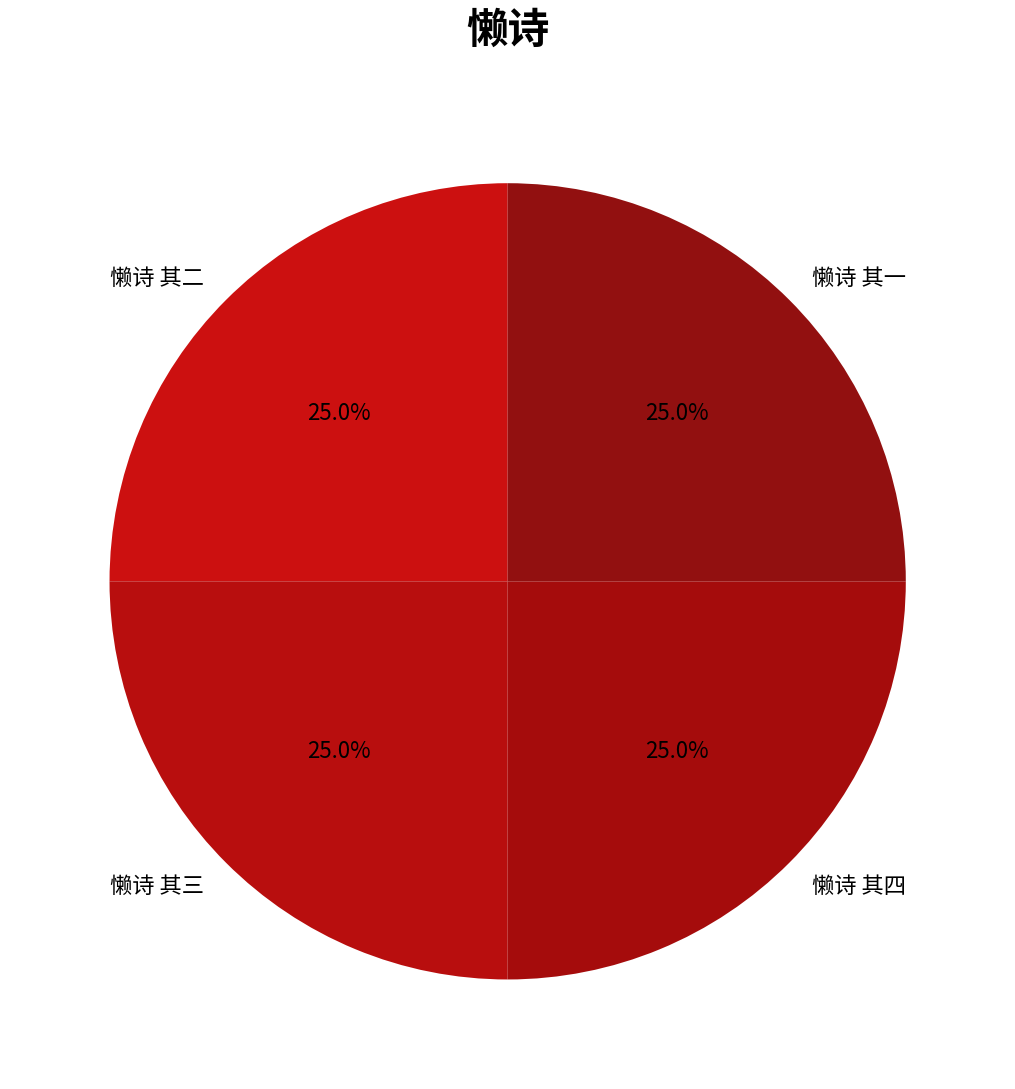

To the nearest percent, what is the average slice percentage?

25%